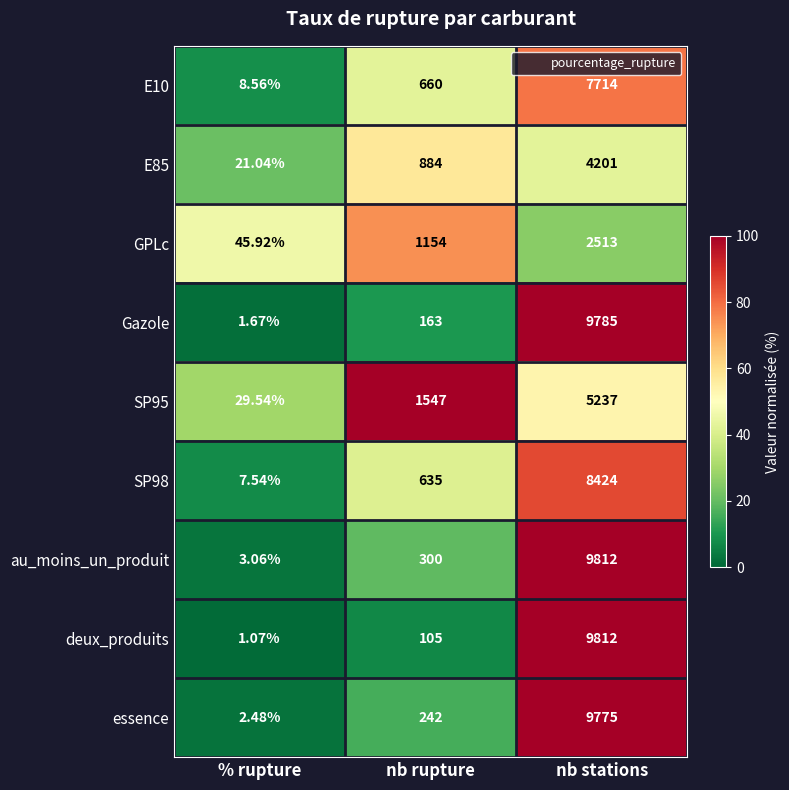

At which label is Gazole closest to 4893?

nb rupture